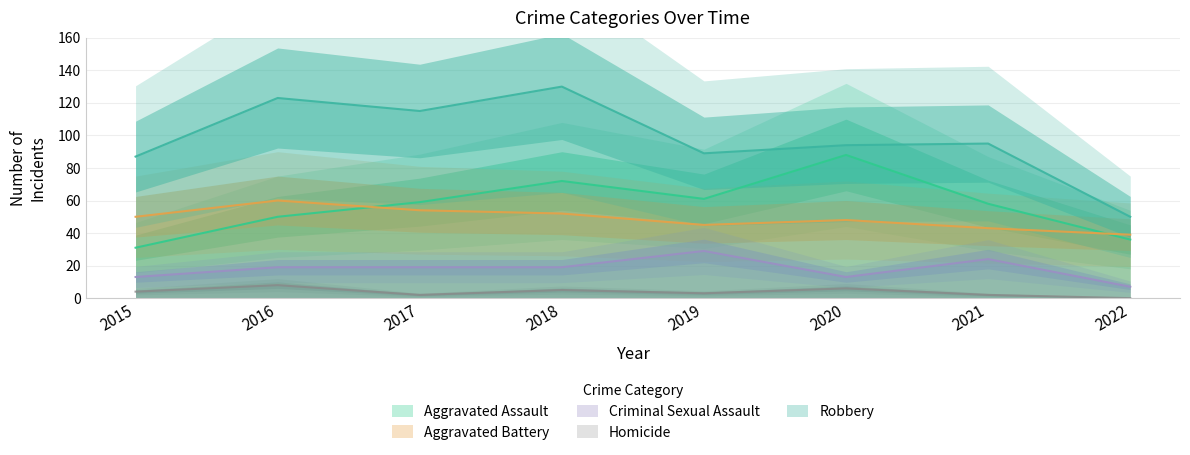

Which series changed the most between 2016 and 2021?

Robbery